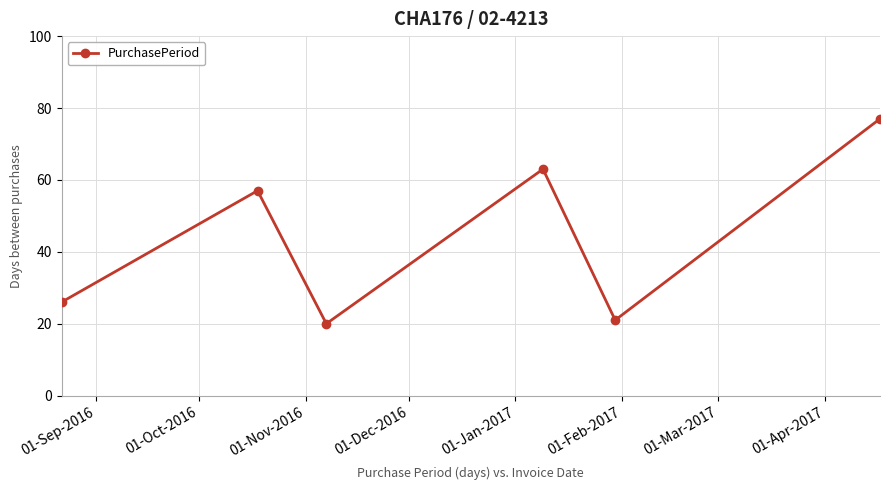

Reading right to left, what are all the values shown in this chart?

77	21	63	20	57	26